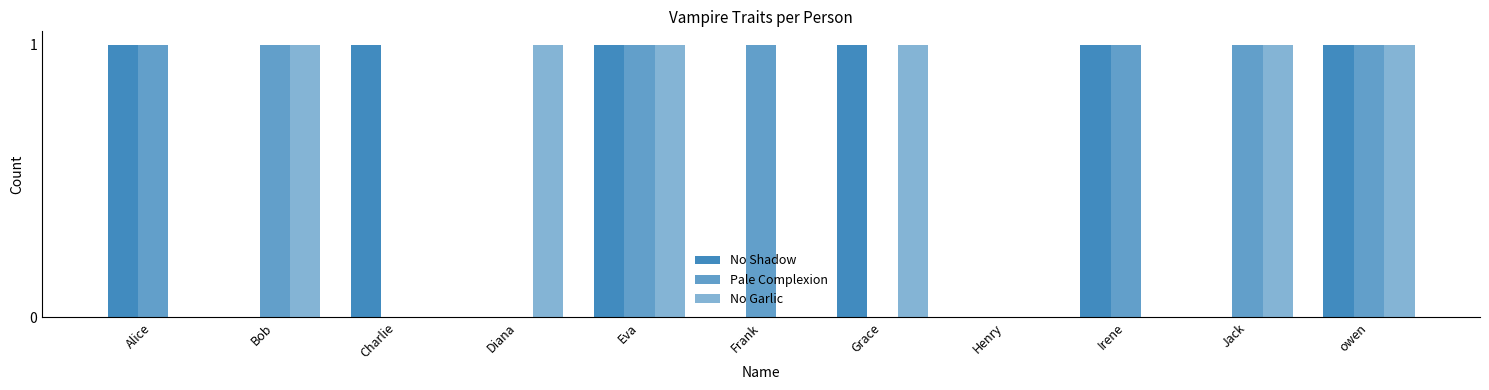

Count the number of categories in the chart.

11